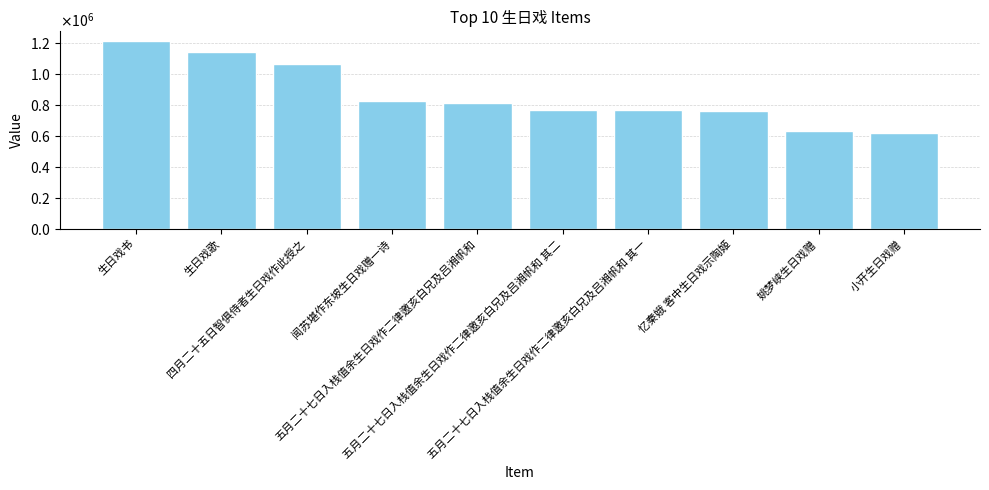

Read the value at 五月二十七日入栈值余生日戏作二律邀亥白兄及吕湘帆和 其二.

769286